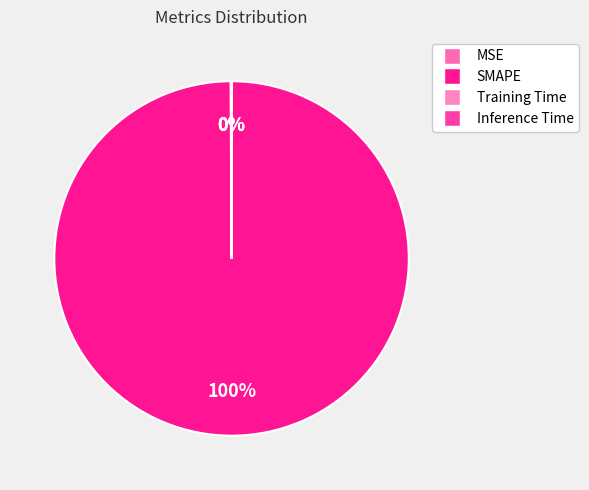

Which slice is the largest?

SMAPE